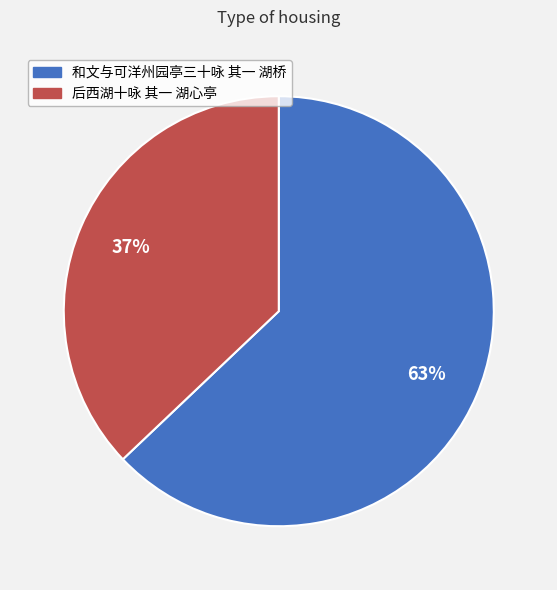

Approximately how many times larger is the value at 后西湖十咏 其一 湖心亭 compared to 和文与可洋州园亭三十咏 其一 湖桥?

0.6